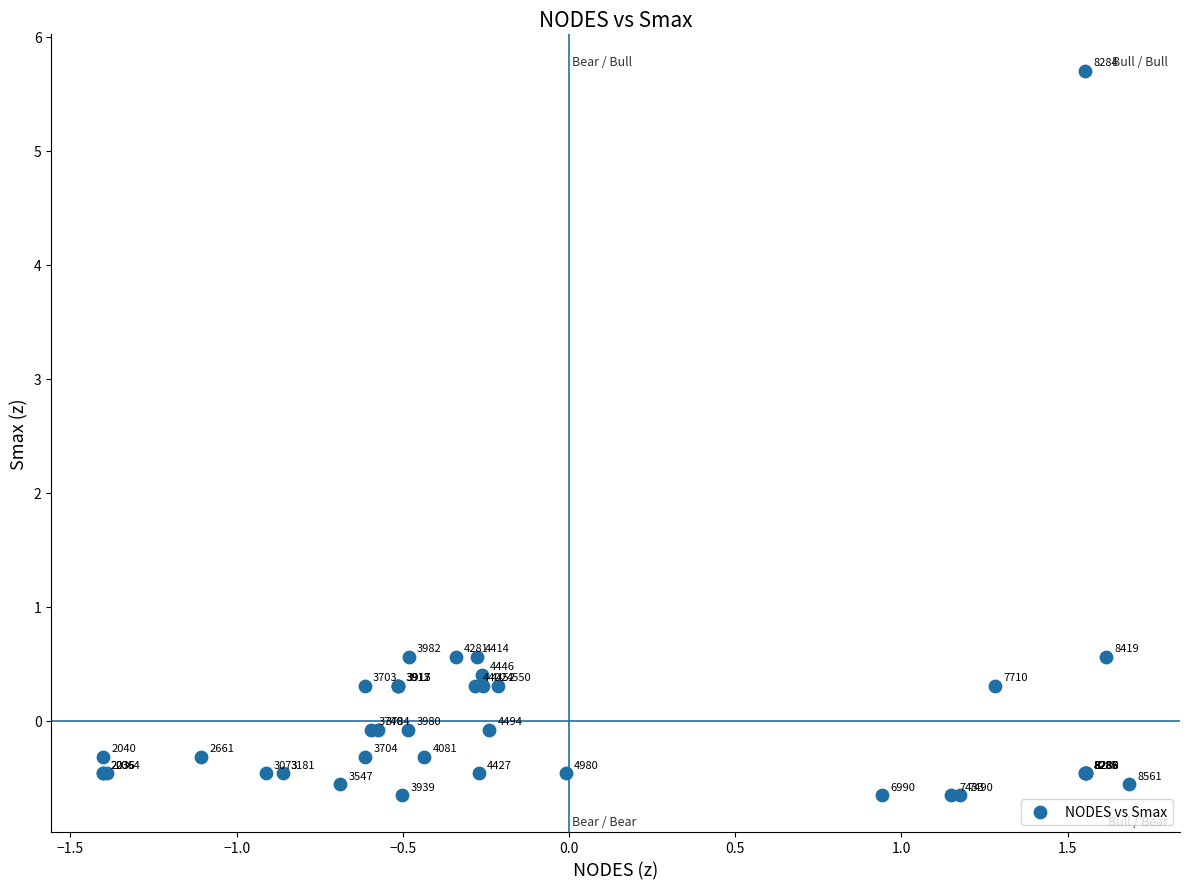

What Y value in the scatter plot is closest to 2?

0.6